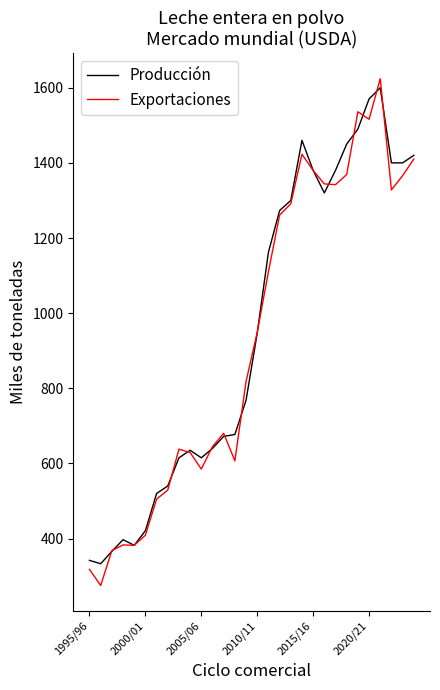

What is the smallest value displayed?

275